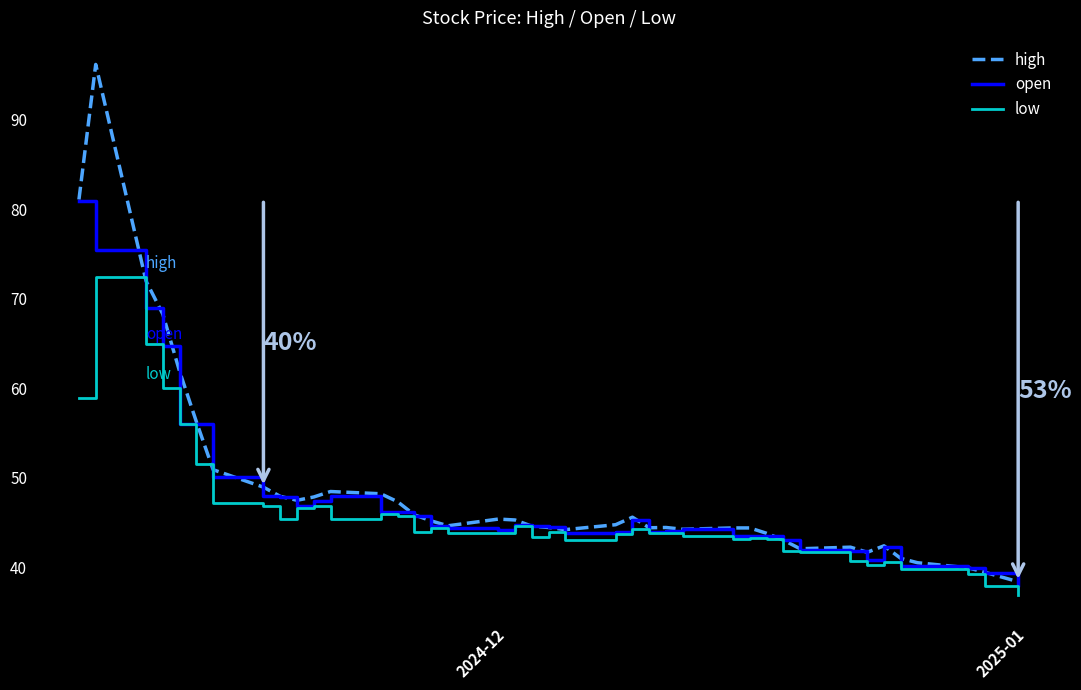

What is the difference between the maximum and second lowest values in the high series?

56.8